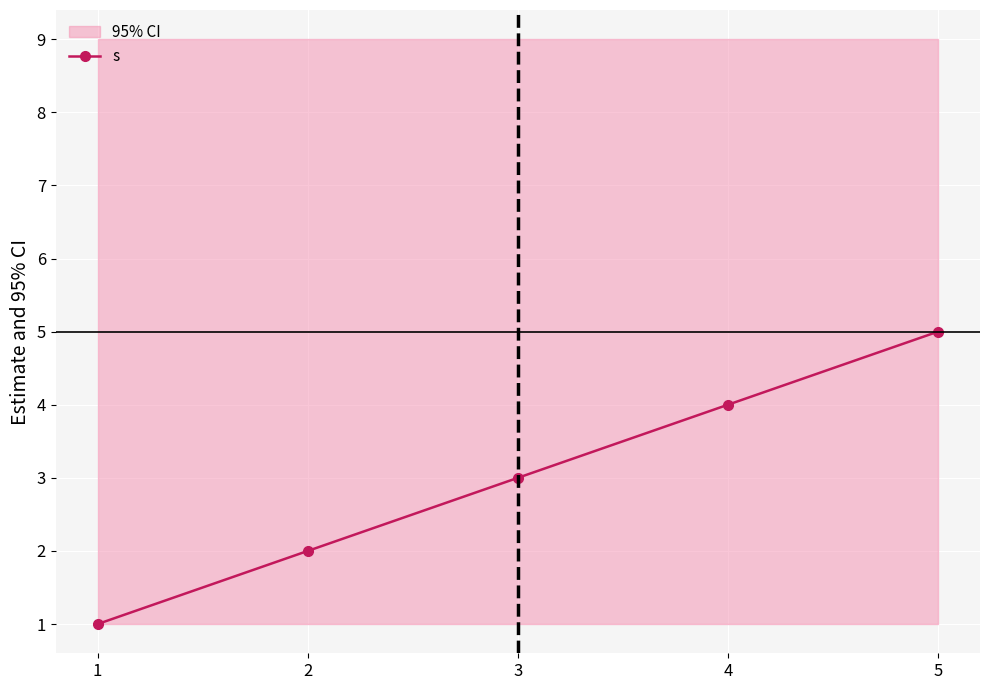

The s series shows 5 at 4. True or false?

False